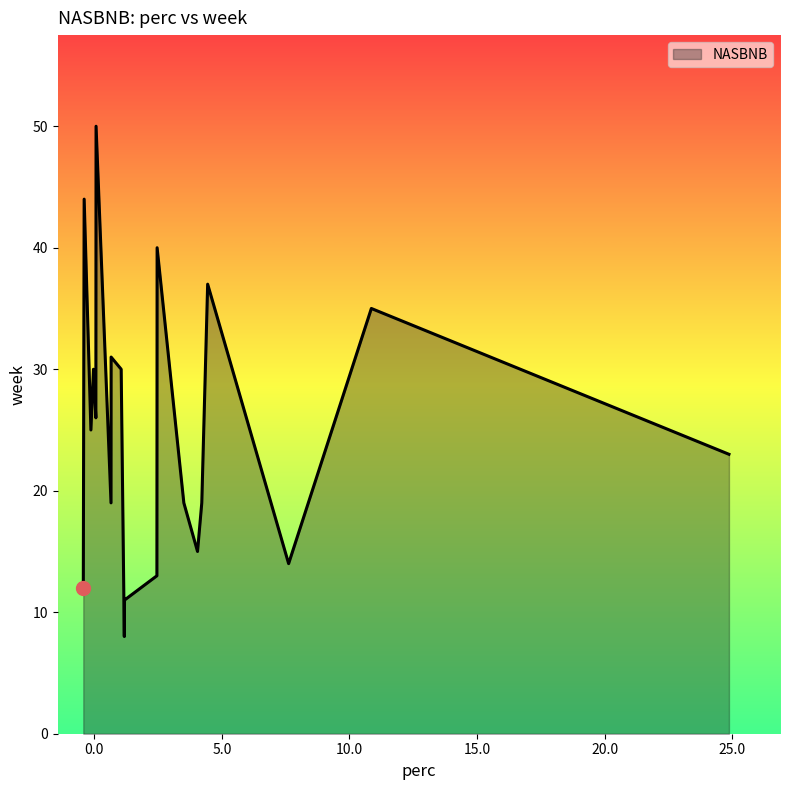

What is the smallest value displayed?

8